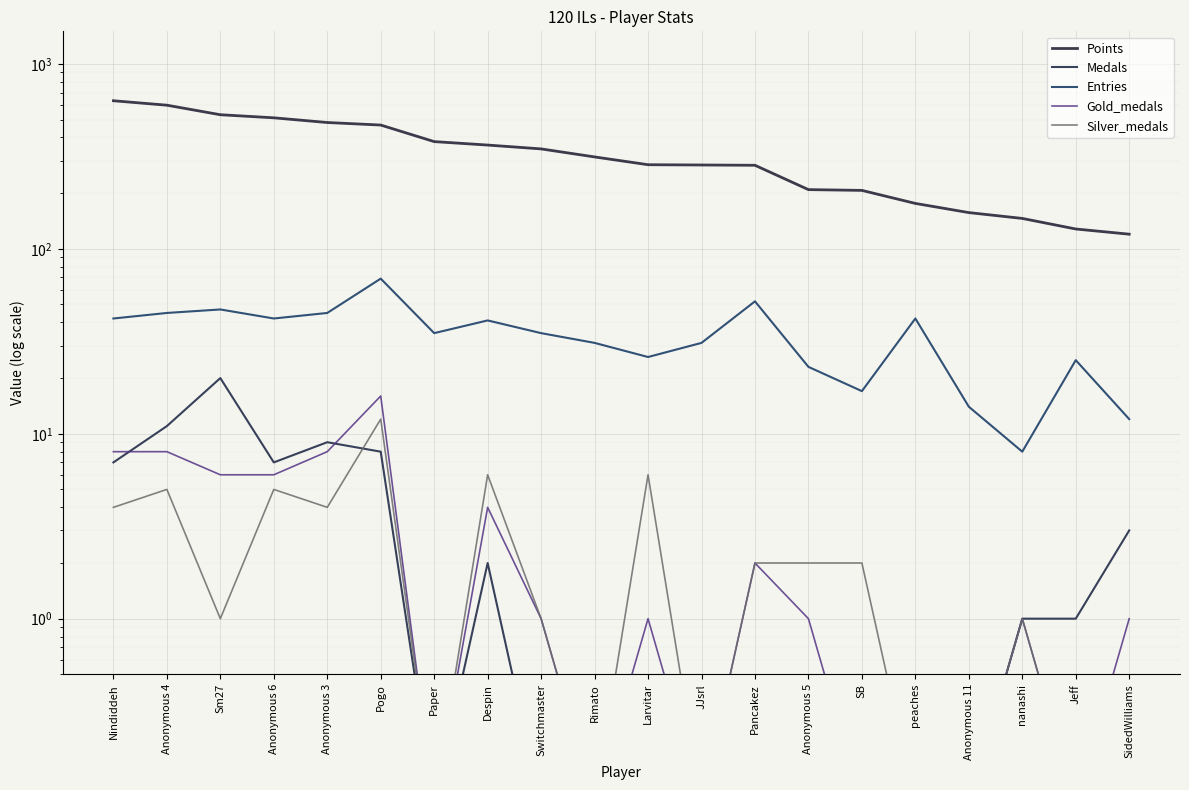

Which has a higher value, Rimato or Nindiddeh?

Nindiddeh